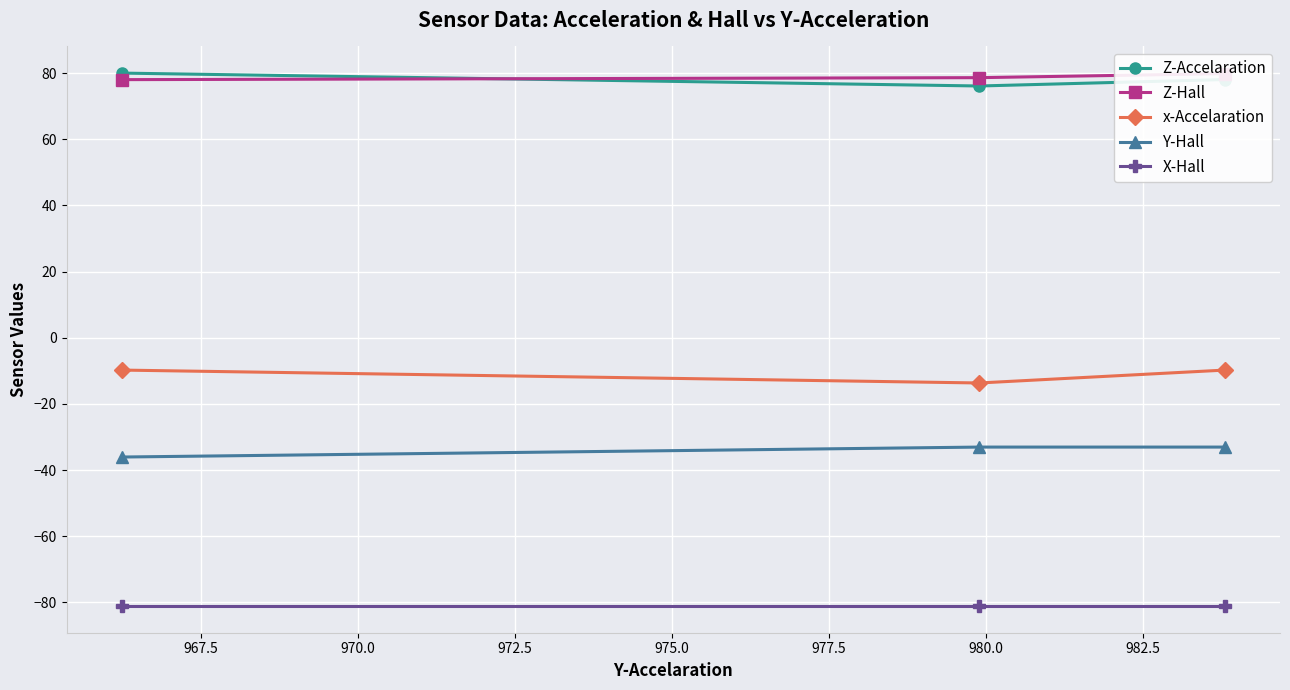

What is the maximum value for x-Accelaration?

-9.8